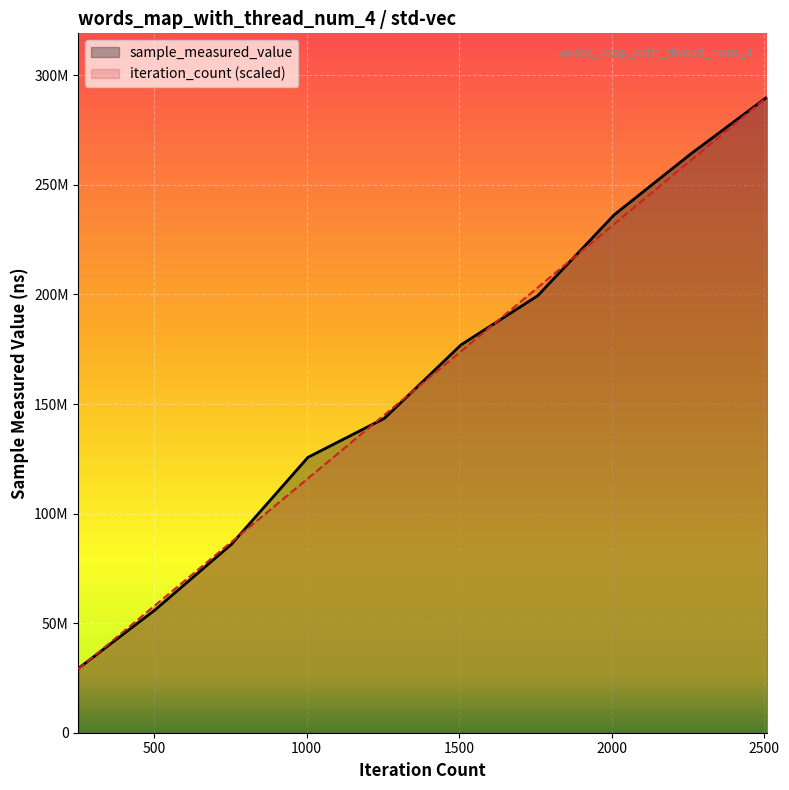

Does the chart display data point markers on the line(s)?

No